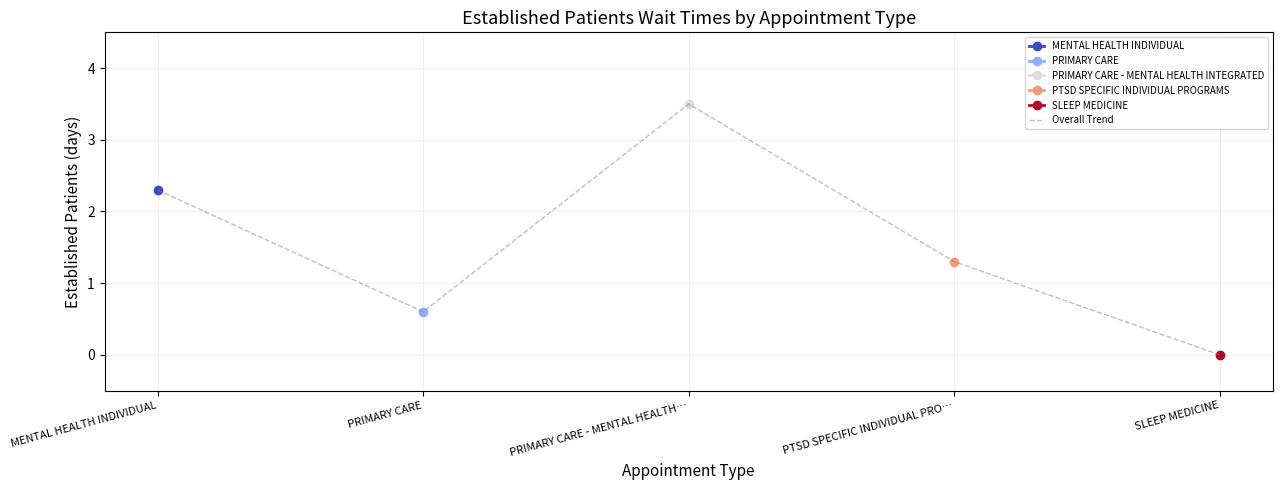

True or false: PTSD SPECIFIC INDIVIDUAL PROGRAMS and PRIMARY CARE cross at least once.

False